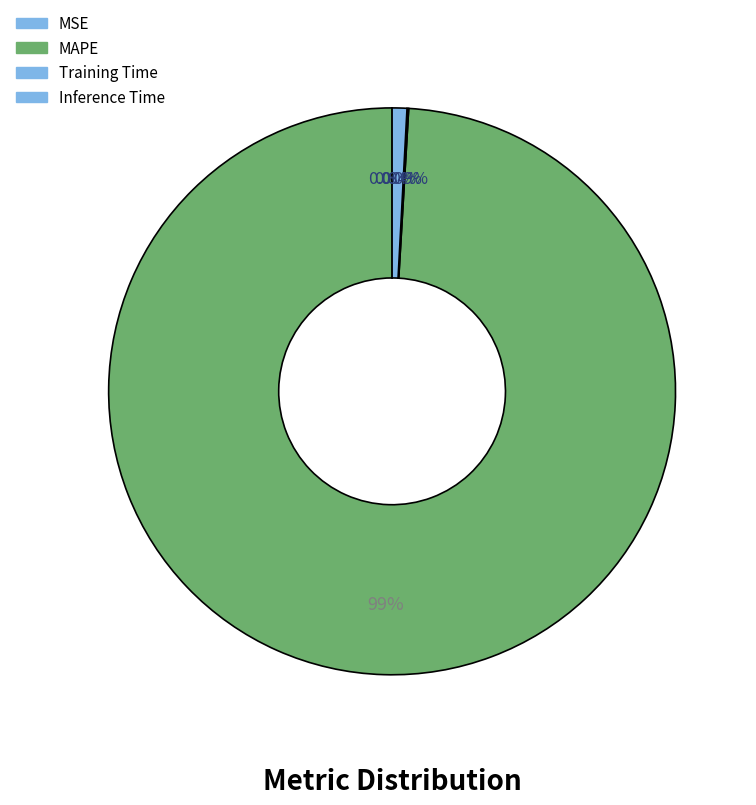

How many segments does this pie chart have?

4